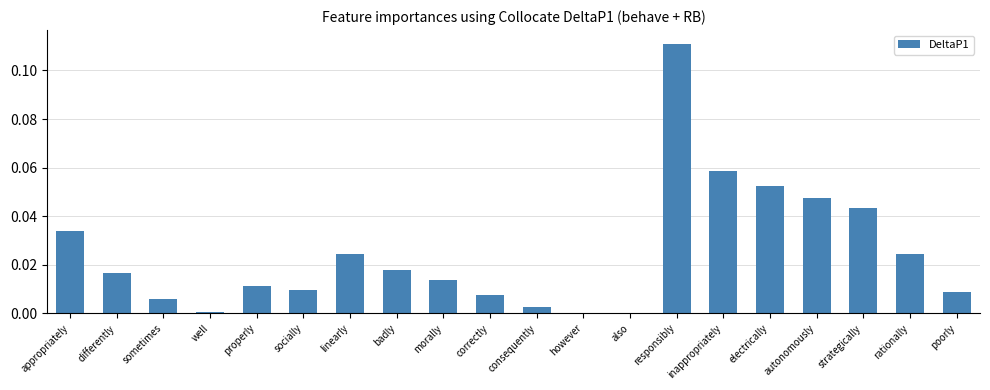

Which label corresponds to the largest value in the chart?

responsibly